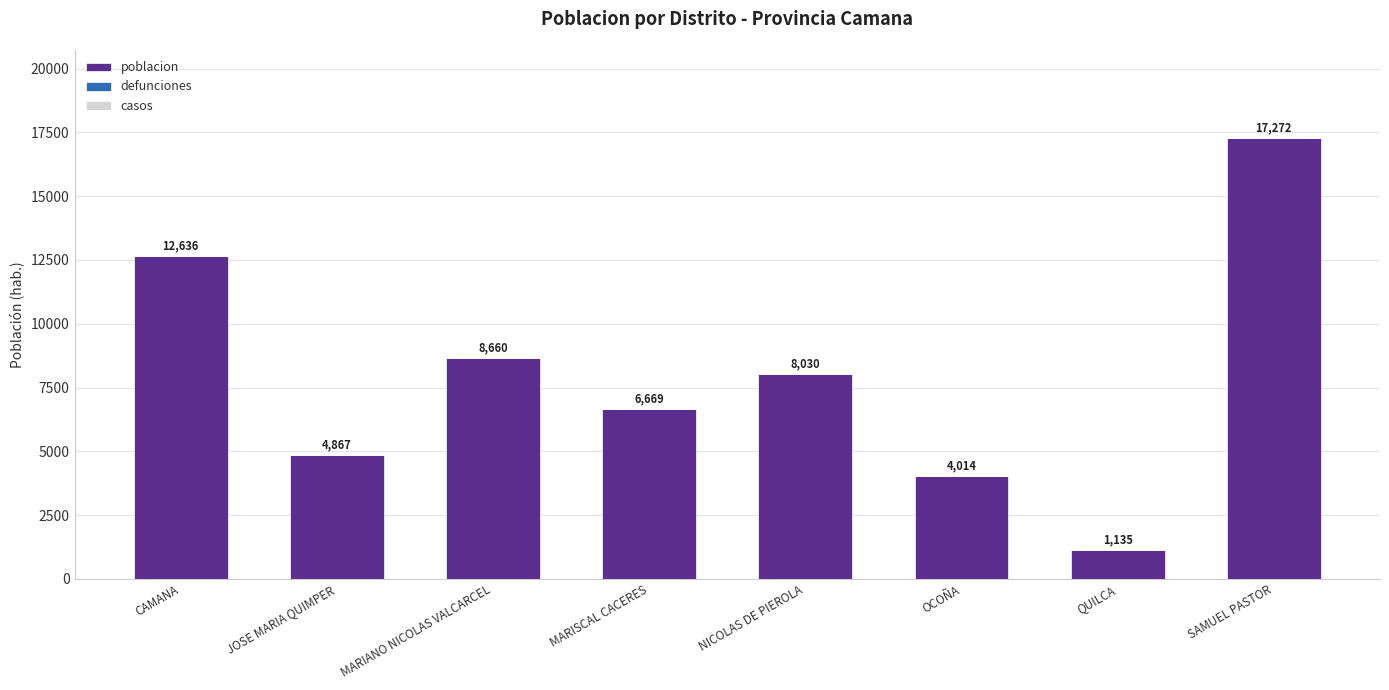

What is the difference between the values at QUILCA and NICOLAS DE PIEROLA?

6895